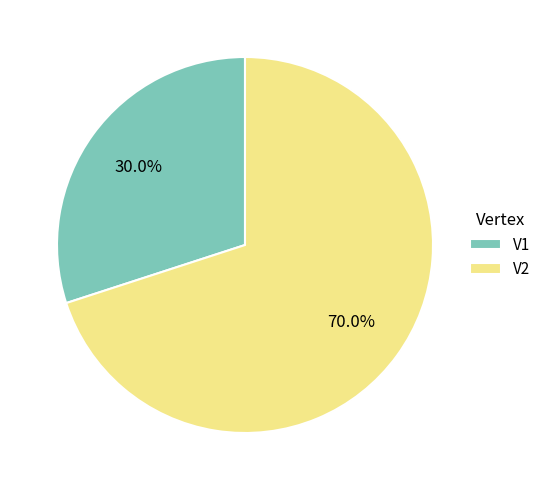

Which has a higher value, V1 or V2?

V2